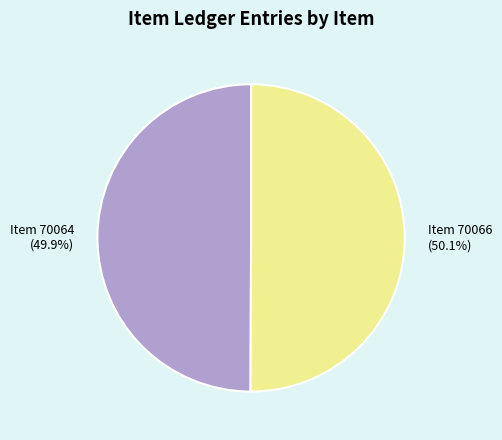

Is there a majority slice in this chart?

Yes